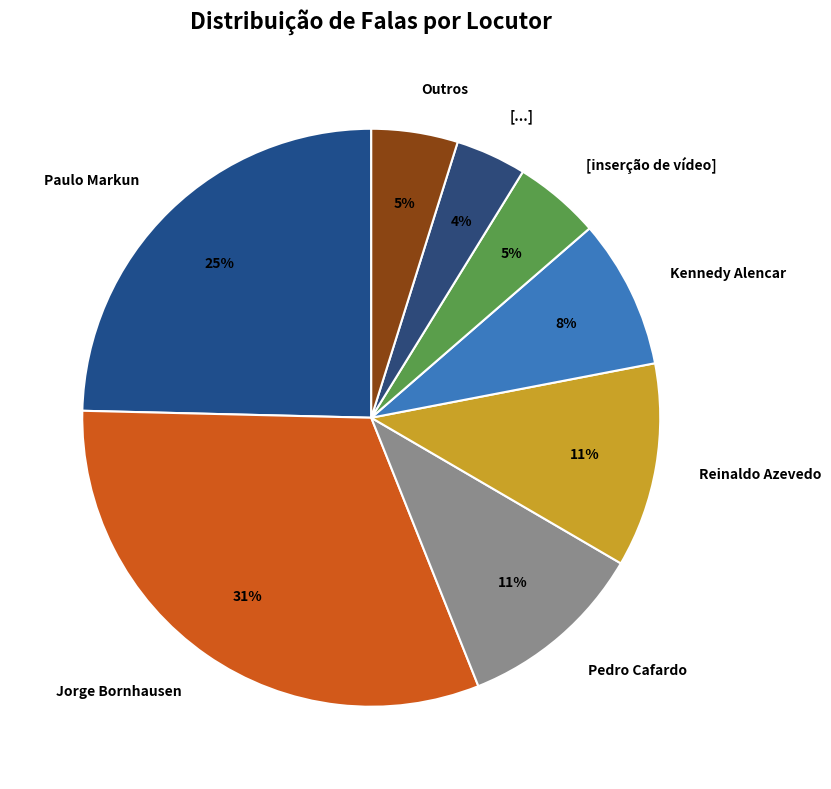

To the nearest percent, what is the difference between the [inserção de vídeo] and Paulo Markun slice percentages?

20%